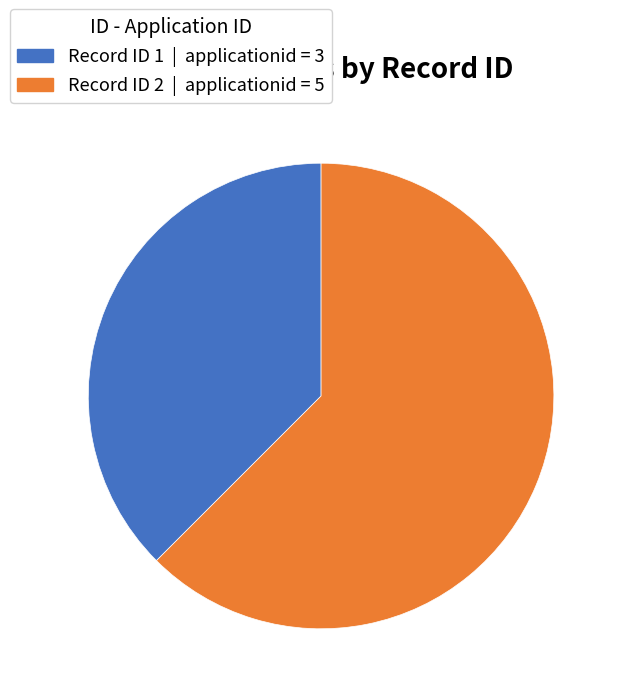

Is there any slice that represents more than half of the pie?

Yes